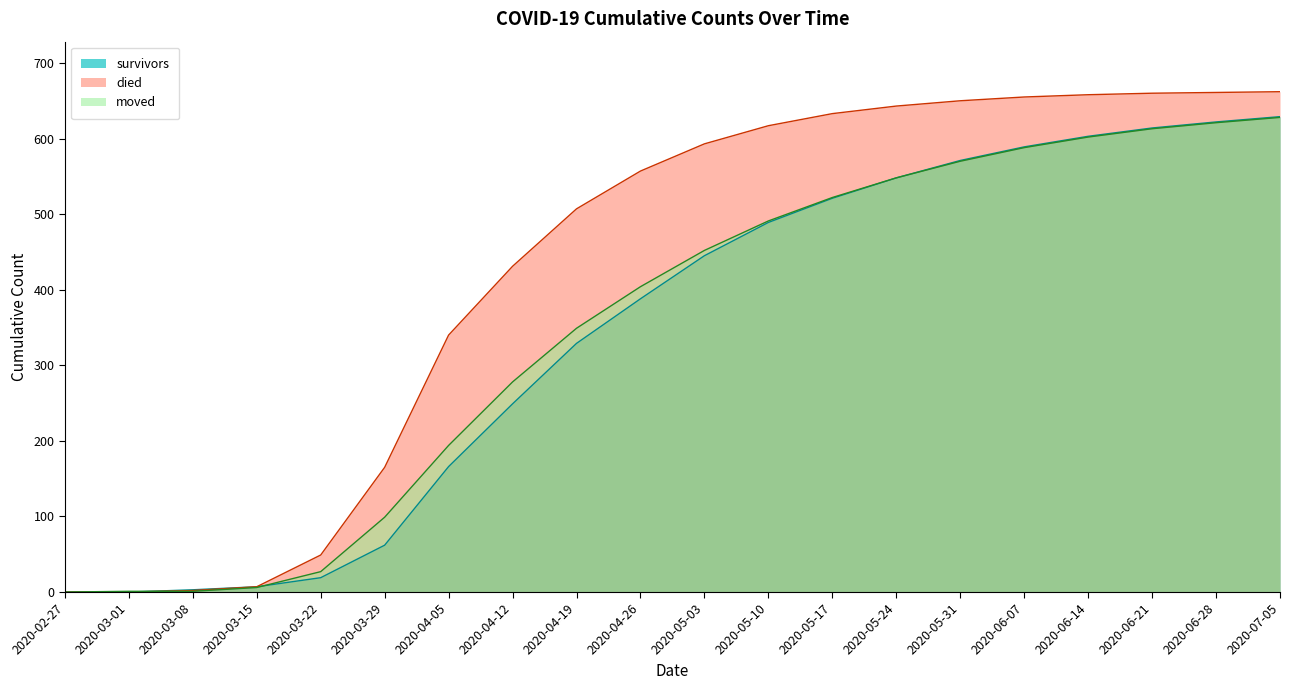

What is the total value across all series at 2020-04-12?

958